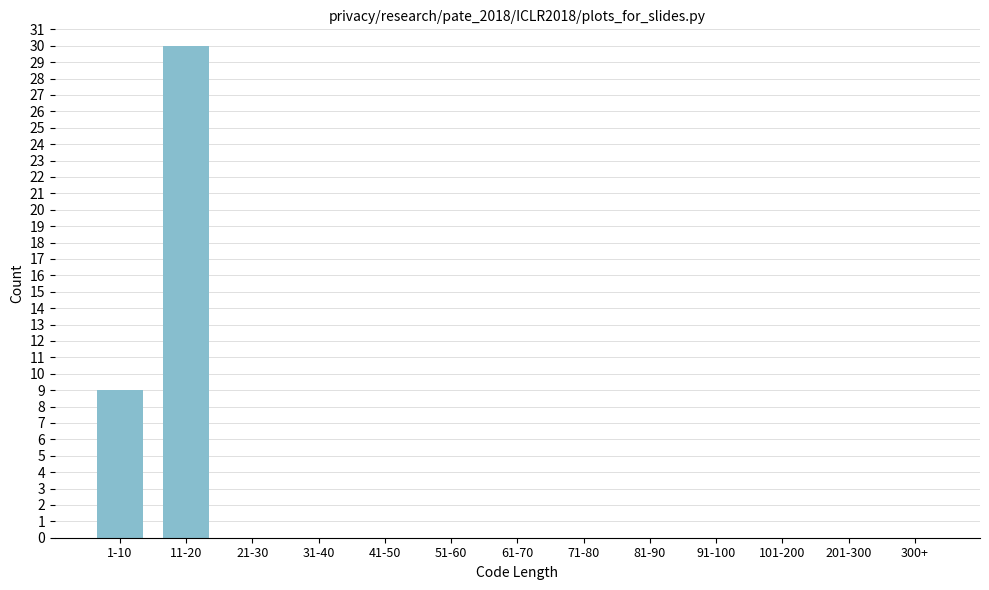

Reading left to right, extract all data points from this chart.

1-10=9	11-20=30	21-30=0	31-40=0	41-50=0	51-60=0	61-70=0	71-80=0	81-90=0	91-100=0	101-200=0	201-300=0	300+=0